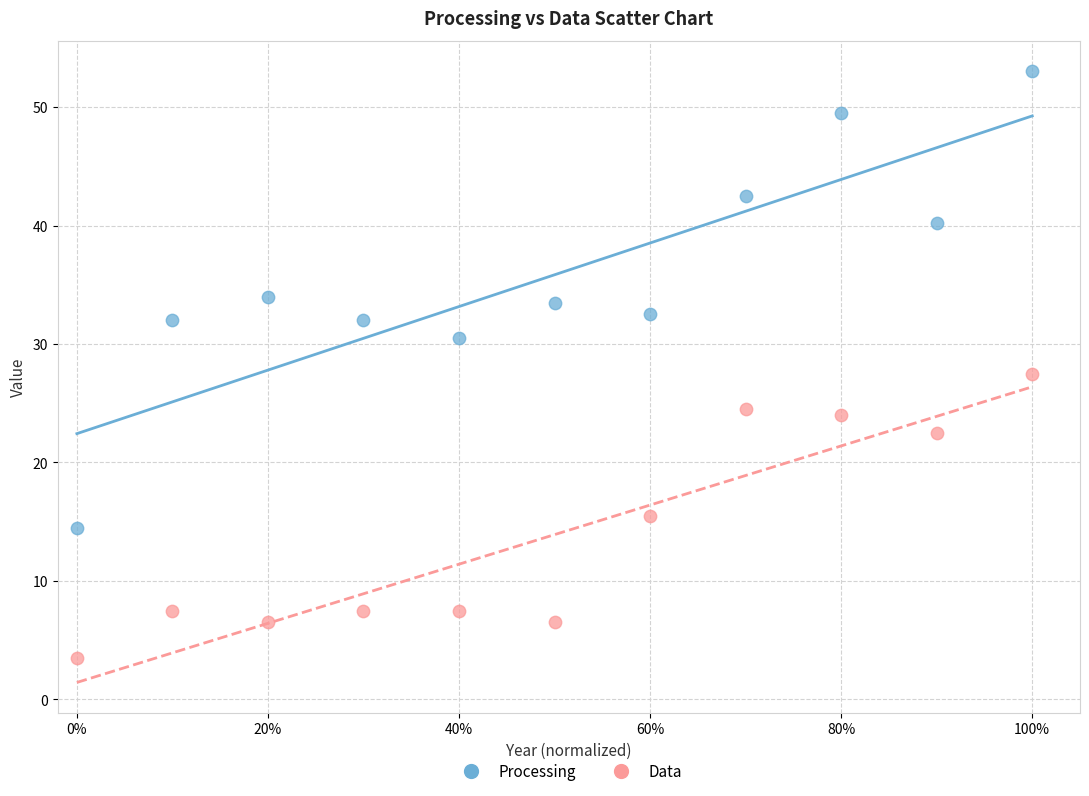

Across all data points, what is the range of X values (max minus min)?

1.0